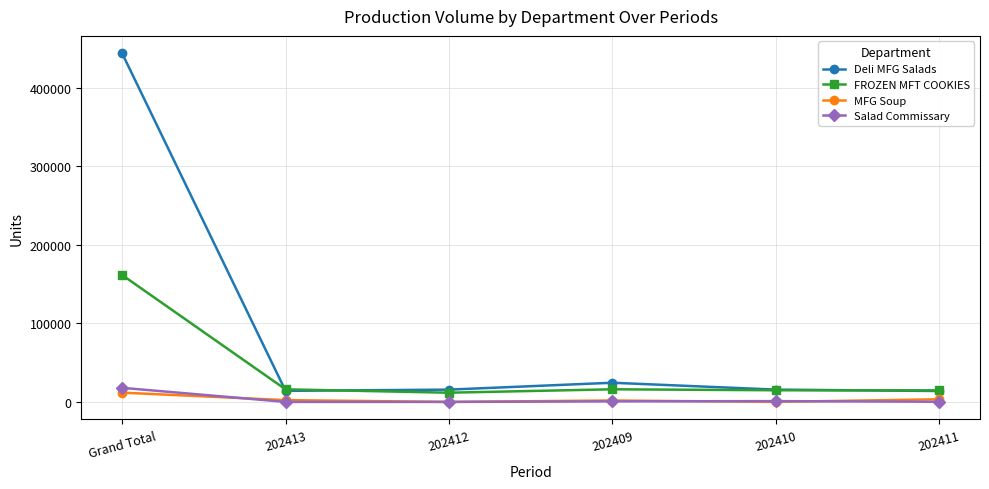

List the series in order of their peak value, highest first.

Deli MFG Salads, FROZEN MFT COOKIES, Salad Commissary, MFG Soup